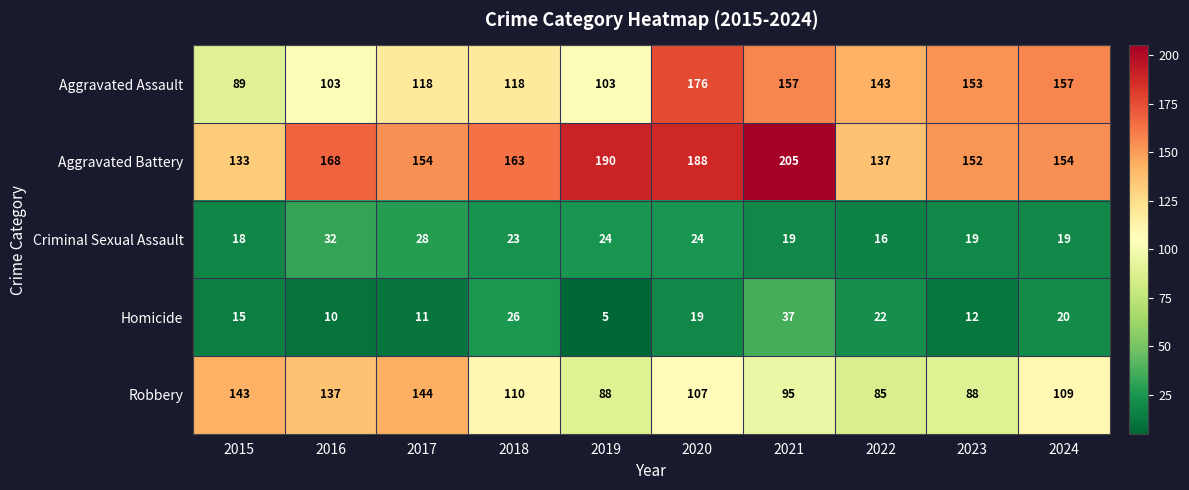

At which category is the sum across all series the highest?

2020